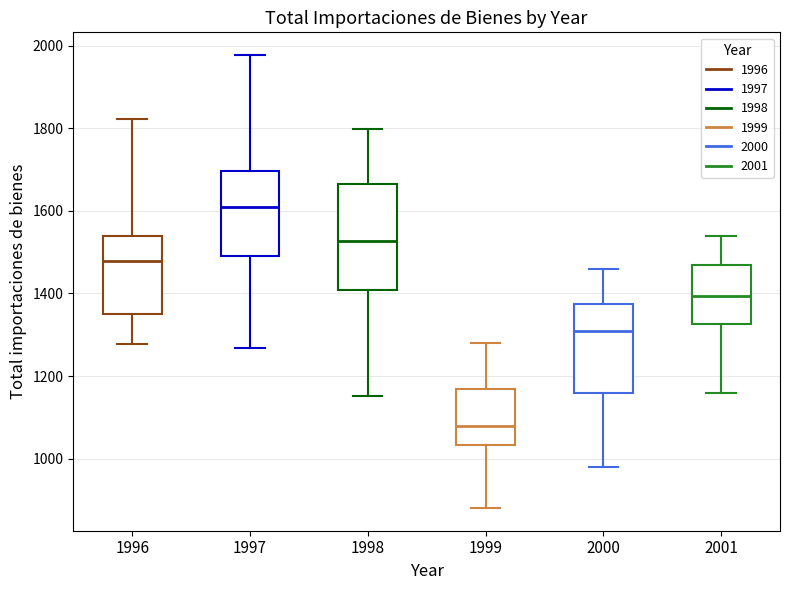

Which box's median line is the lowest?

1999